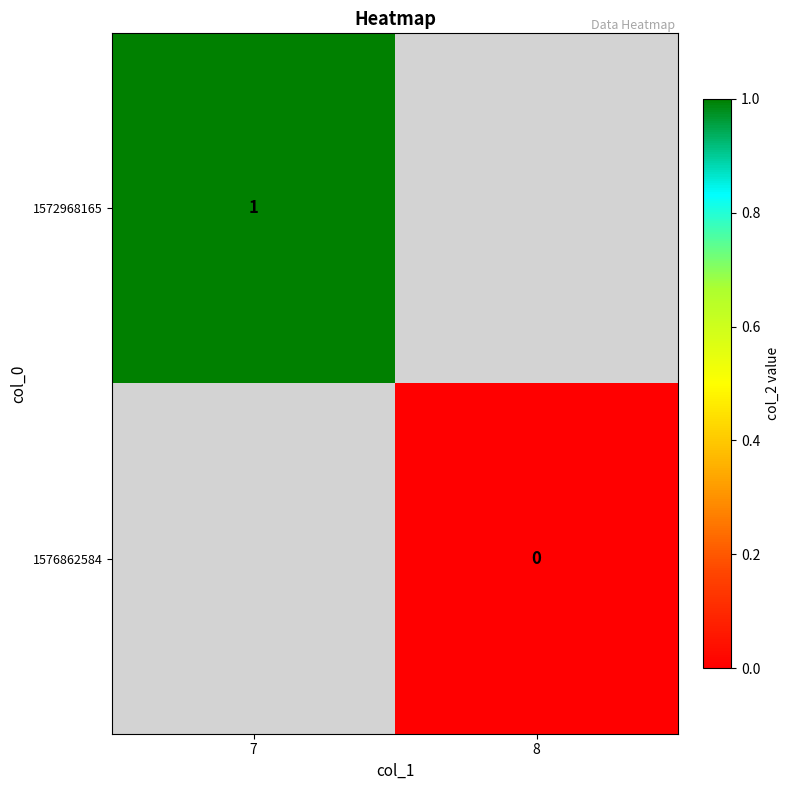

Is the value of 1576862584 at 8 greater than the value of 1572968165 at 7?

No